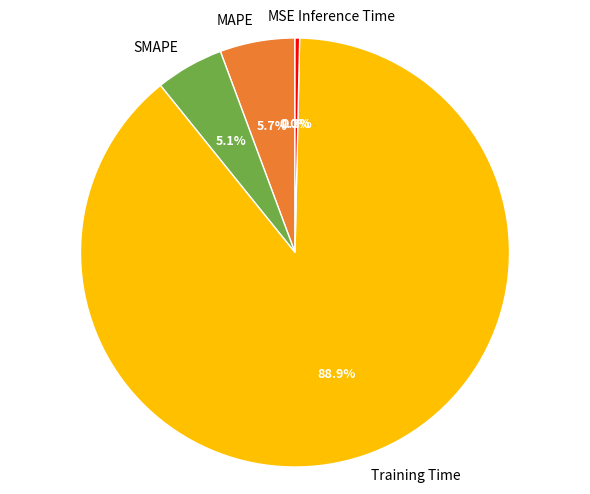

Rank the categories by value from highest to lowest.

Training Time, MAPE, SMAPE, Inference Time, MSE